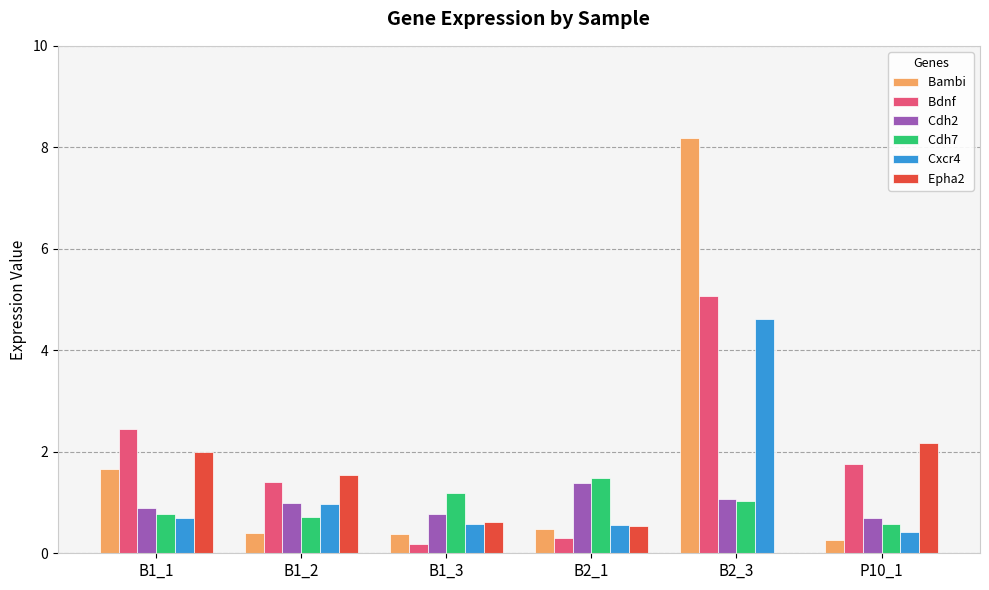

At which category is the sum across all series the highest?

B2_3